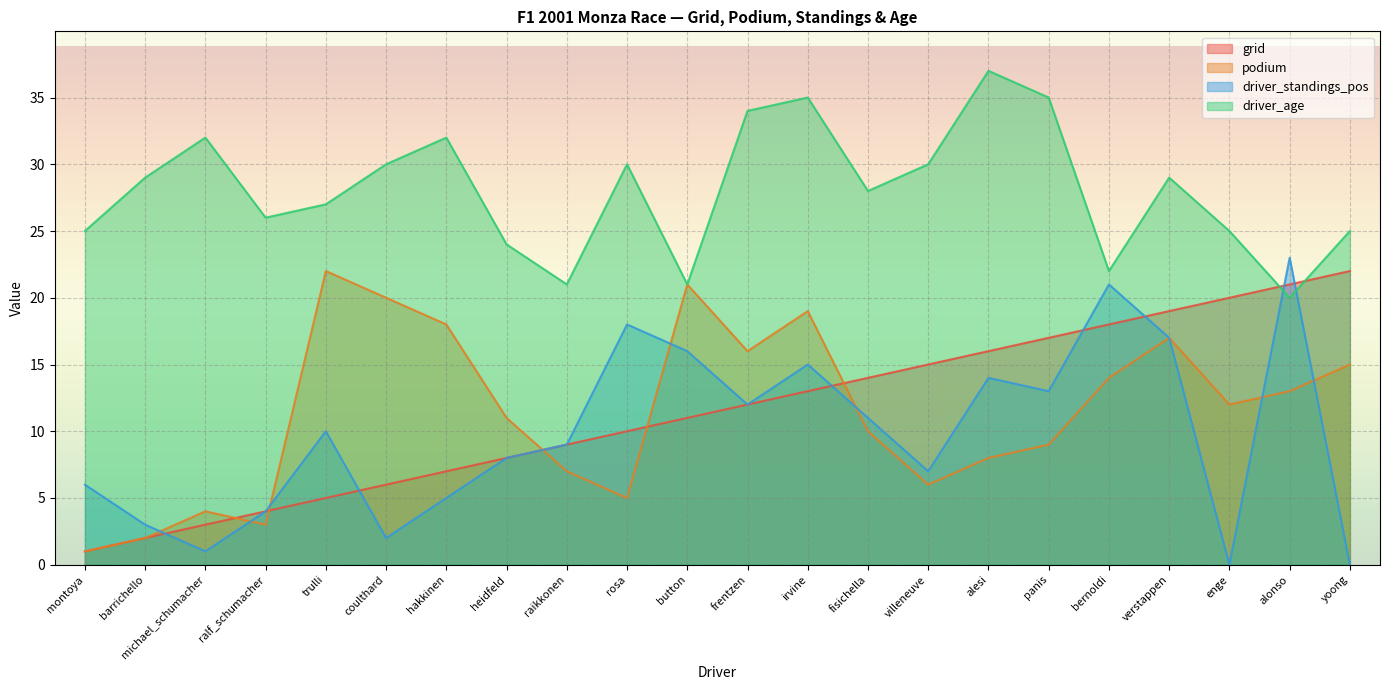

Reading left to right, list all the values displayed in this chart.

grid: 1	2	3	4	5	6	7	8	9	10	11	12	13	14	15	16	17	18	19	20	21	22
podium: 1	2	4	3	22	20	18	11	7	5	21	16	19	10	6	8	9	14	17	12	13	15
driver_standings_pos: 6	3	1	4	10	2	5	8	9	18	16	12	15	11	7	14	13	21	17	0	23	0
driver_age: 25	29	32	26	27	30	32	24	21	30	21	34	35	28	30	37	35	22	29	25	20	25